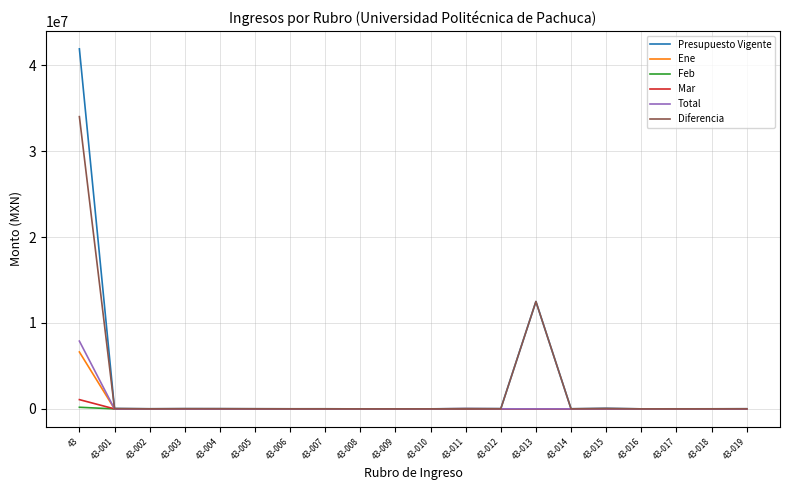

At which category is the sum across all series the highest?

43